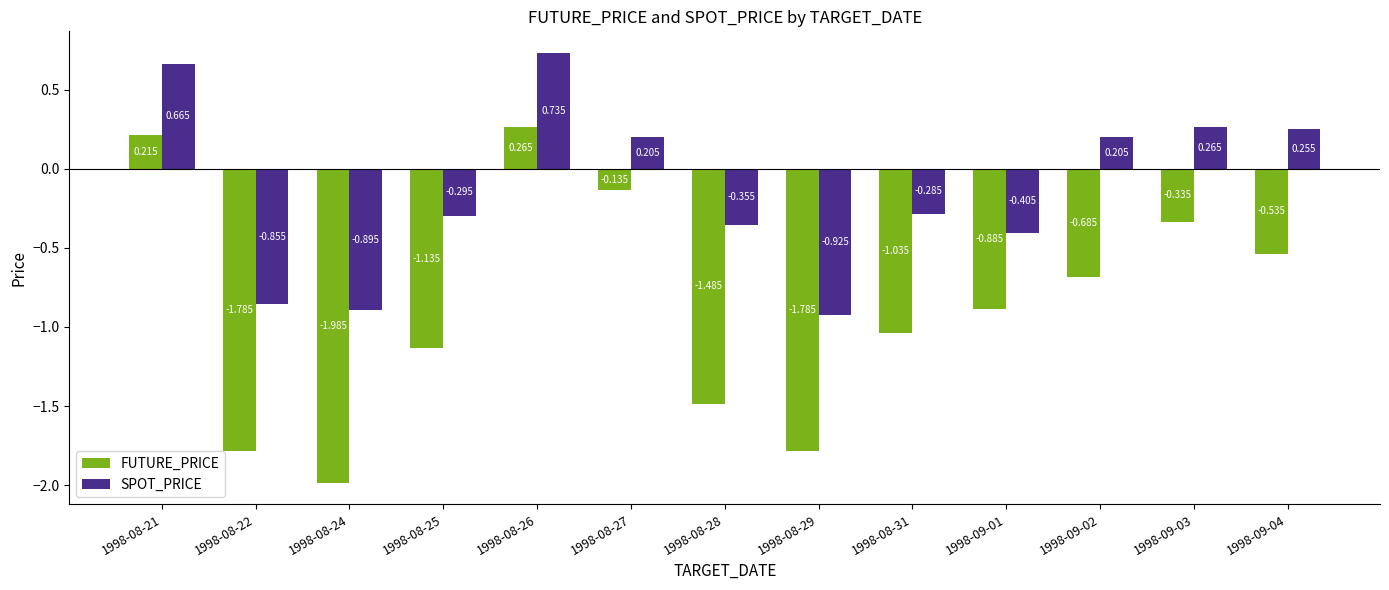

At 1998-09-02, list the series in order from smallest to largest.

FUTURE_PRICE, SPOT_PRICE